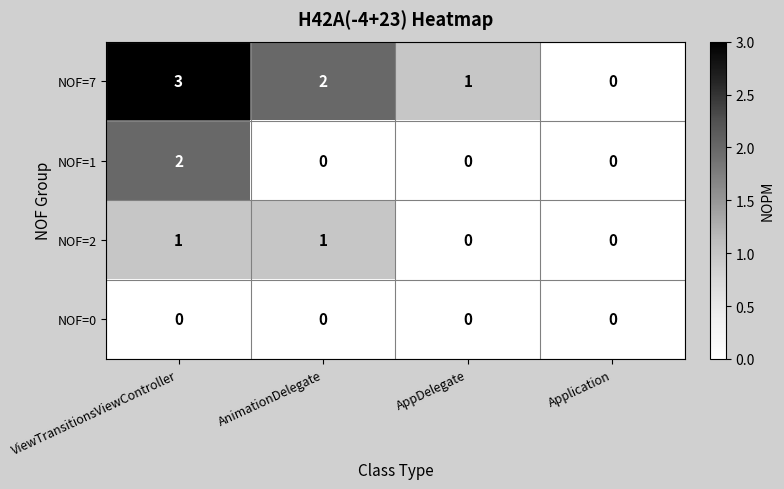

Is it true that NOF=7 equals 5 at ViewTransitionsViewController?

False